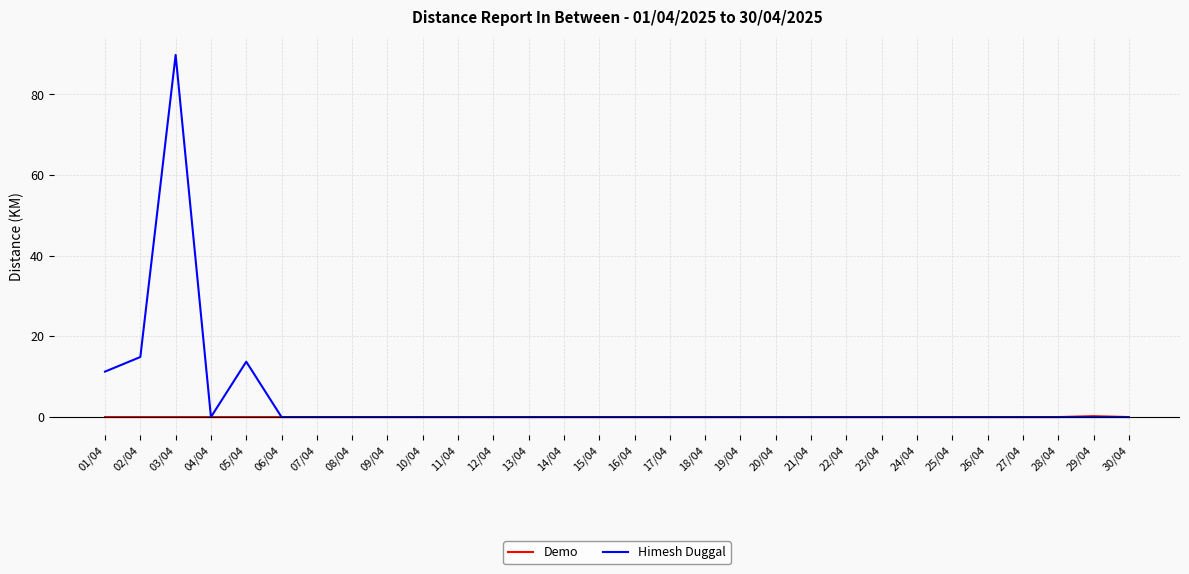

True or false: Himesh Duggal has a value of 0.0 at 15/04.

True